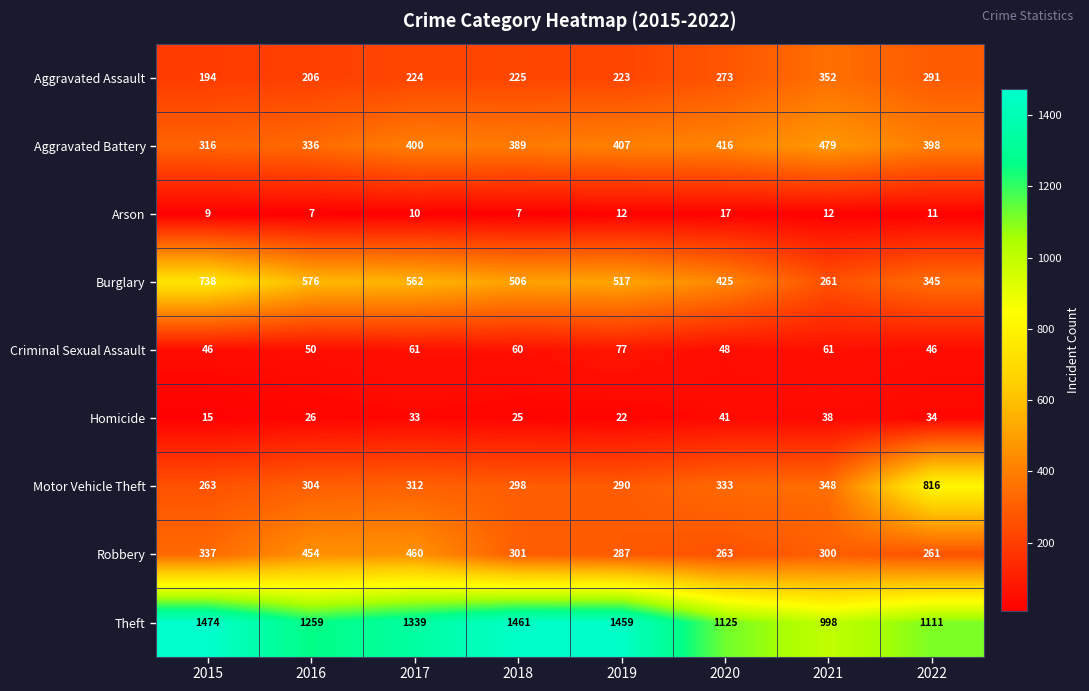

Rank the series by their maximum value, from lowest to highest.

Arson, Homicide, Criminal Sexual Assault, Aggravated Assault, Robbery, Aggravated Battery, Burglary, Motor Vehicle Theft, Theft